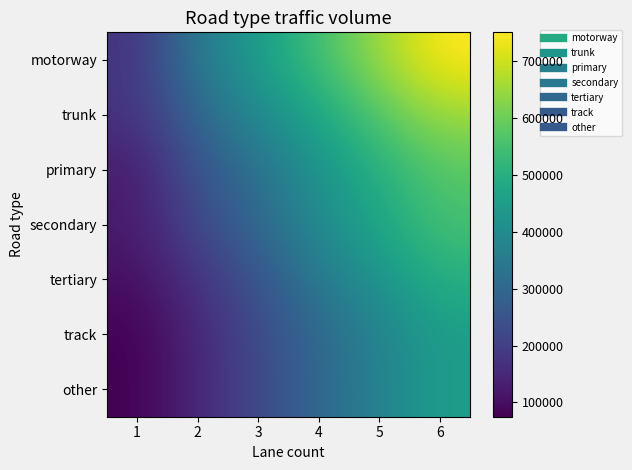

What is the difference between the highest and lowest values at 3?

225000